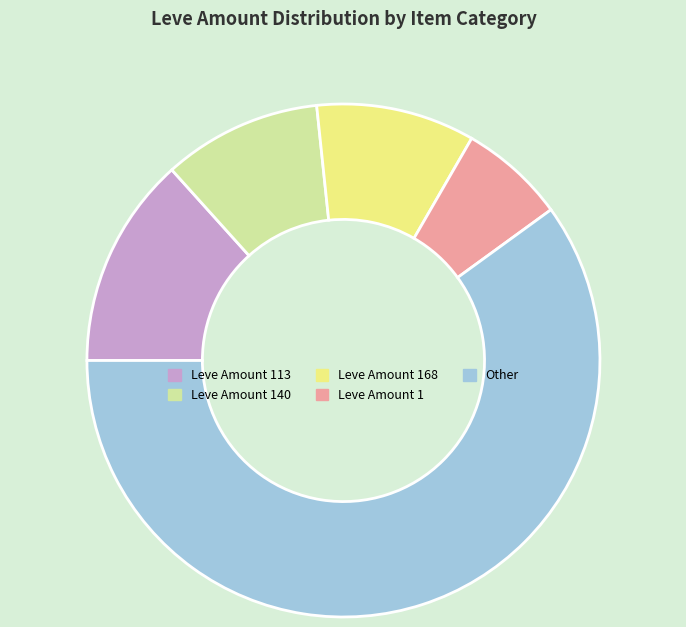

How many slices are in this pie chart?

5